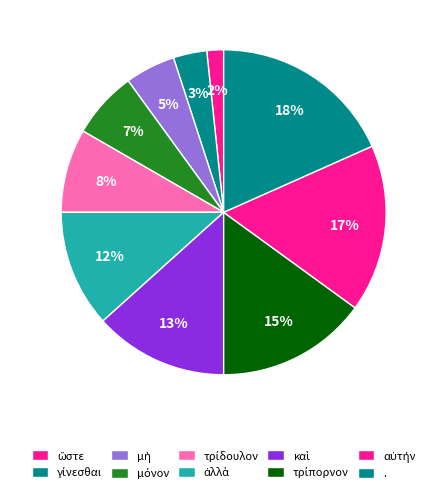

What percentage do ἀλλὰ and ὥστε together represent?

13.3%